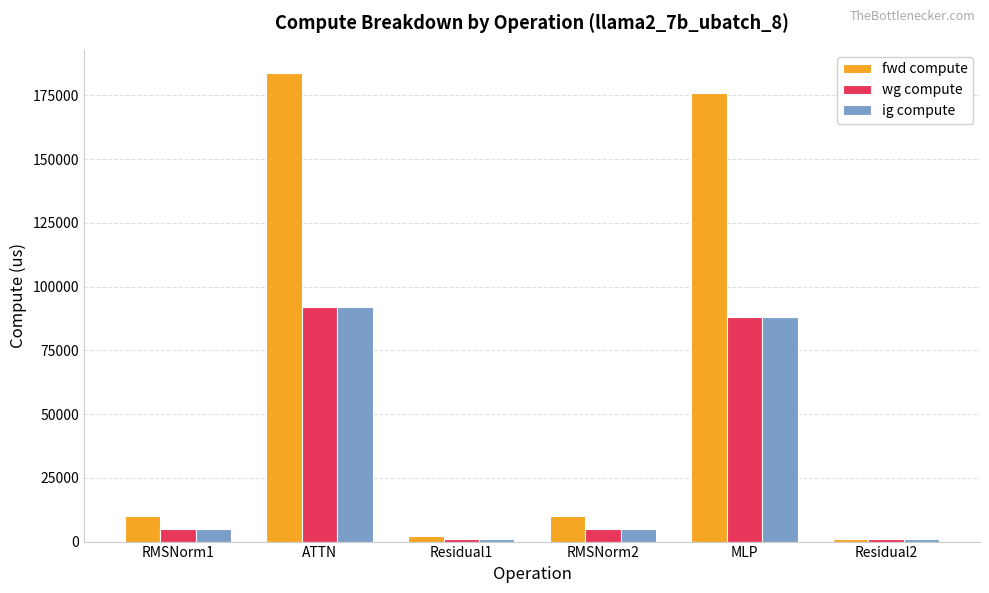

Between RMSNorm2 and MLP, which series saw the biggest shift?

fwd compute